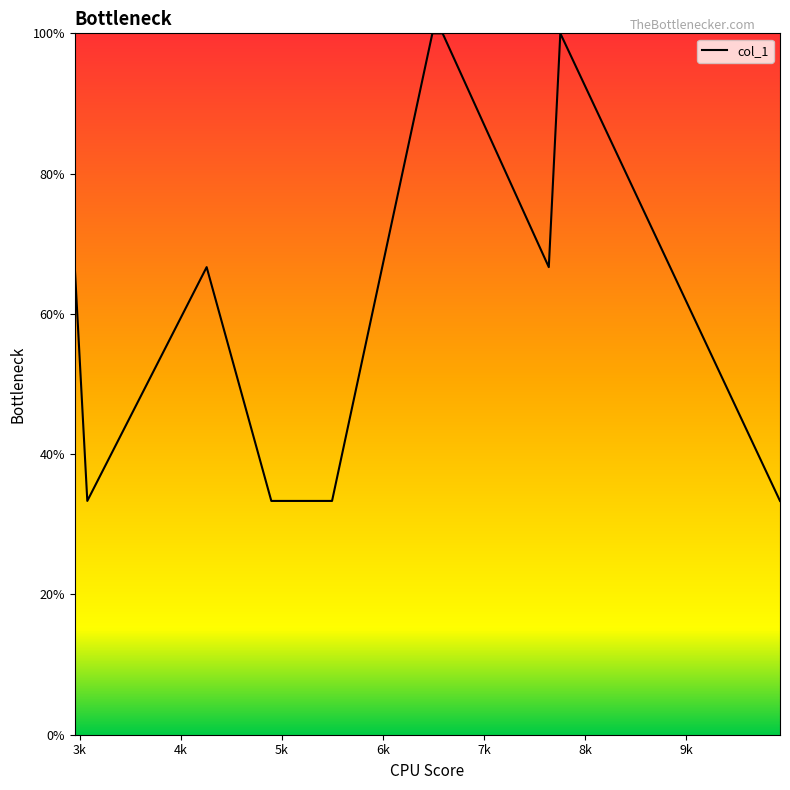

What is the minimum value shown in the chart?

33.3